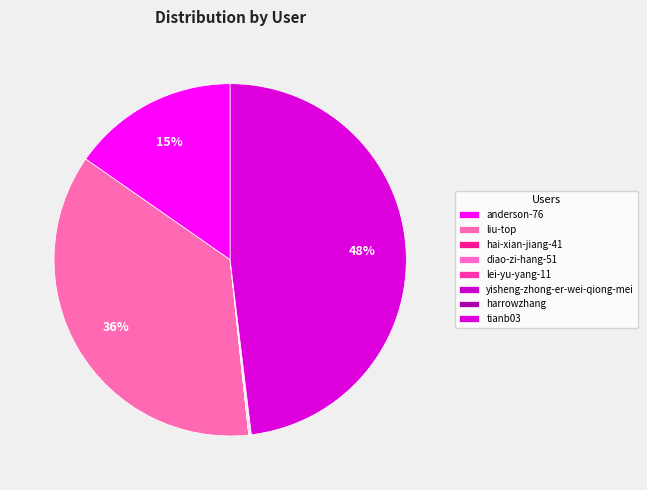

What portion of the pie excludes lei-yu-yang-11?

99.9%